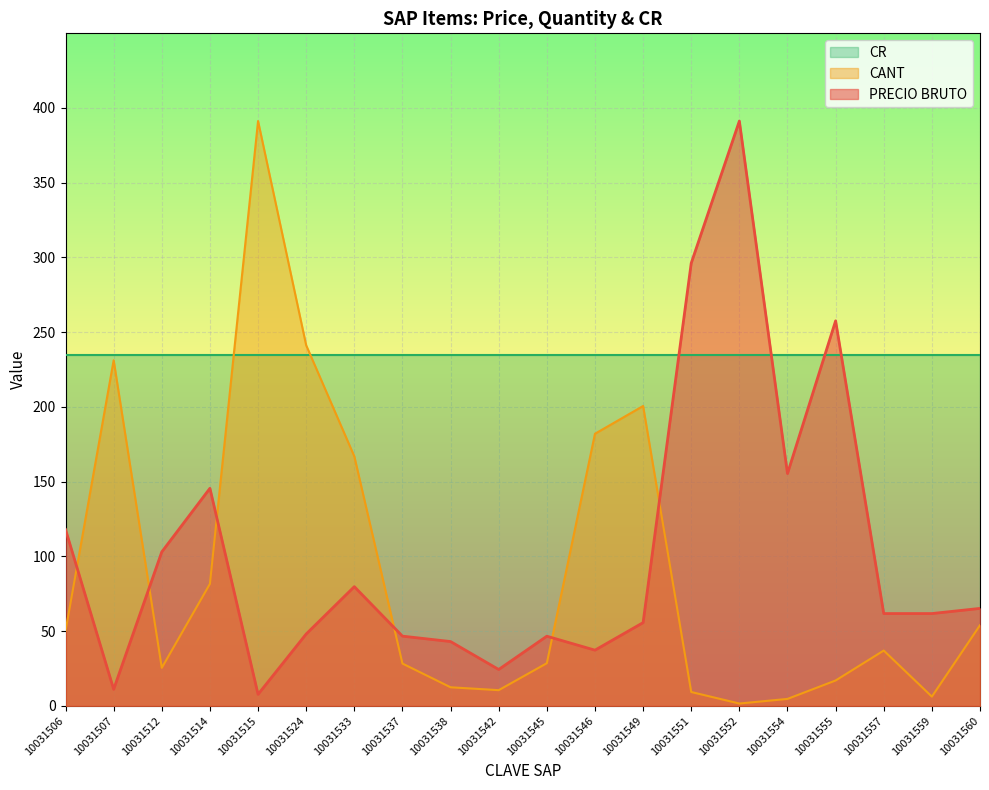

Is it true that PRECIO BRUTO equals 166.9 at 10031512?

False